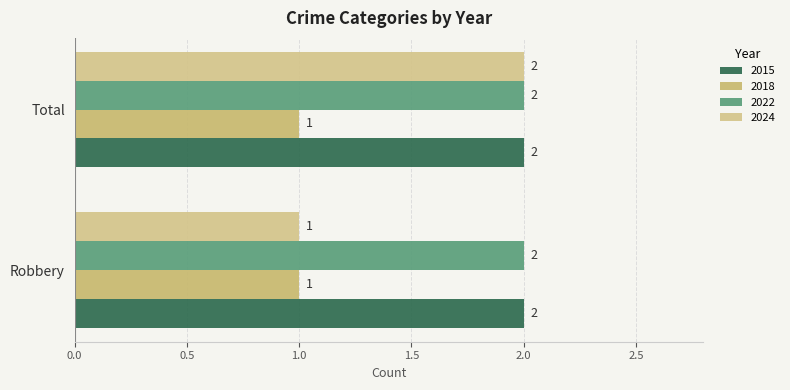

Does the chart contain stacked bars?

No